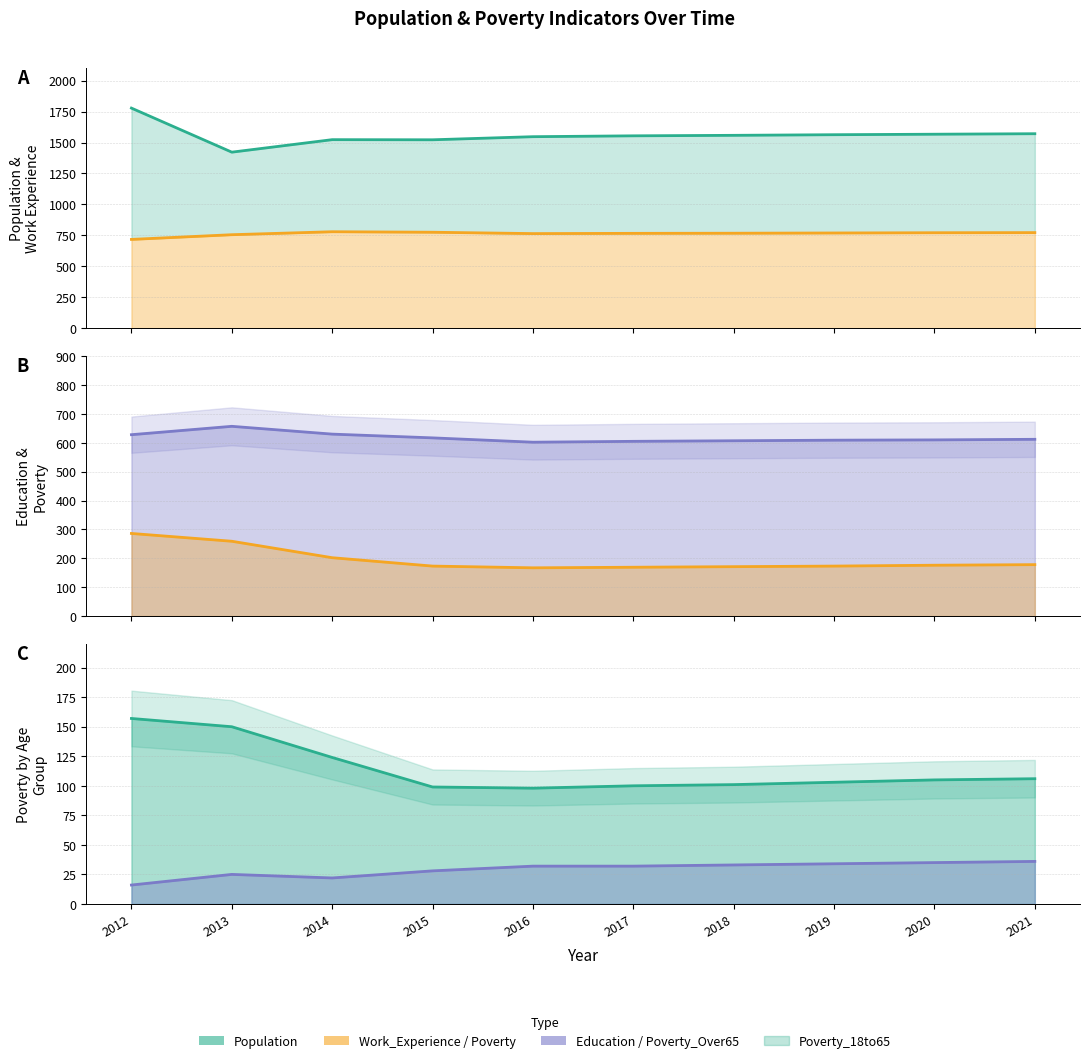

The Population series shows 2797 at 2019. True or false?

False